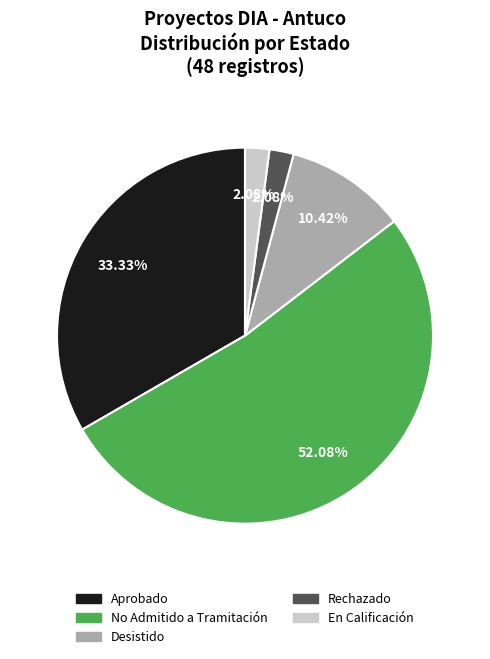

Is Rechazado the majority of the pie?

No